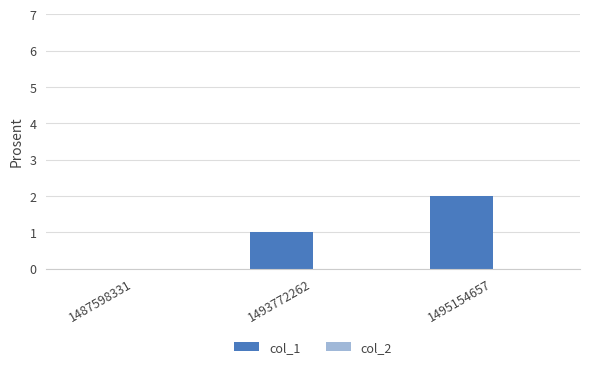

Between 1493772262 and 1495154657, which is larger?

1495154657